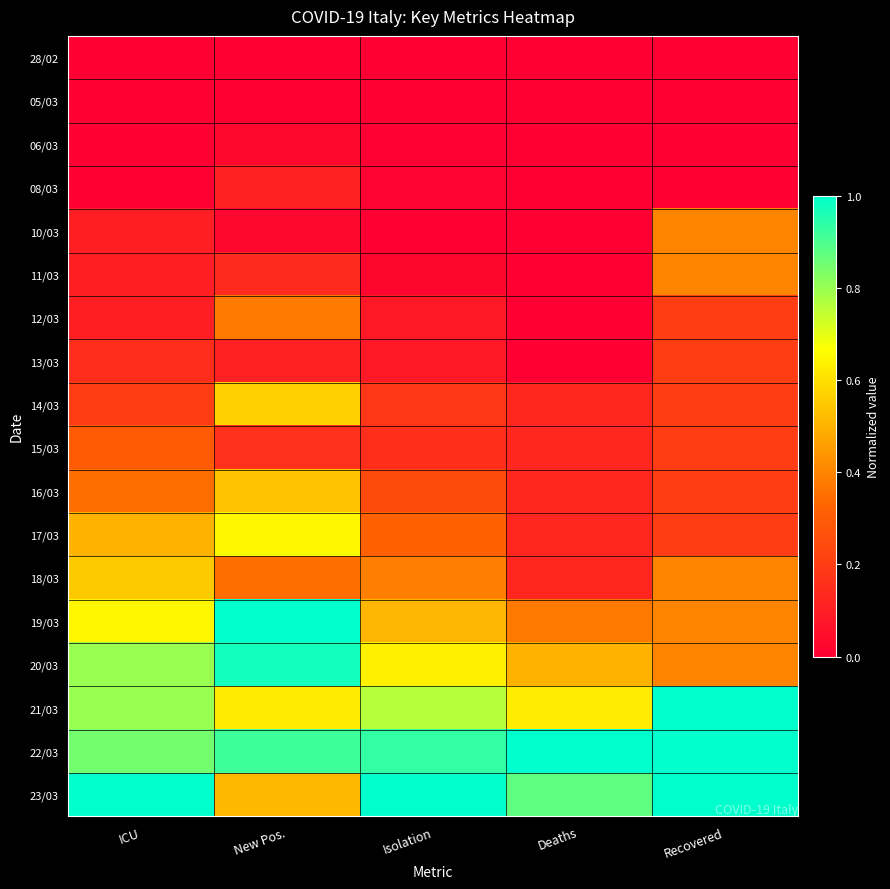

Between ICU and Isolation, which series saw the biggest shift?

17/03